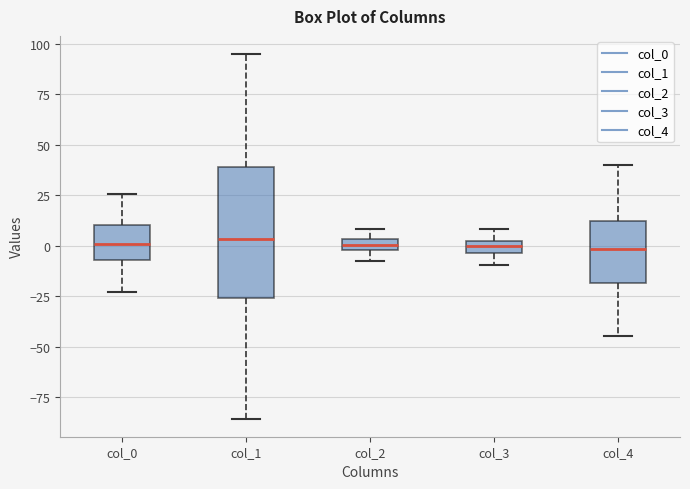

Comparing the boxes themselves (not the whiskers), which one is the tallest?

col_1